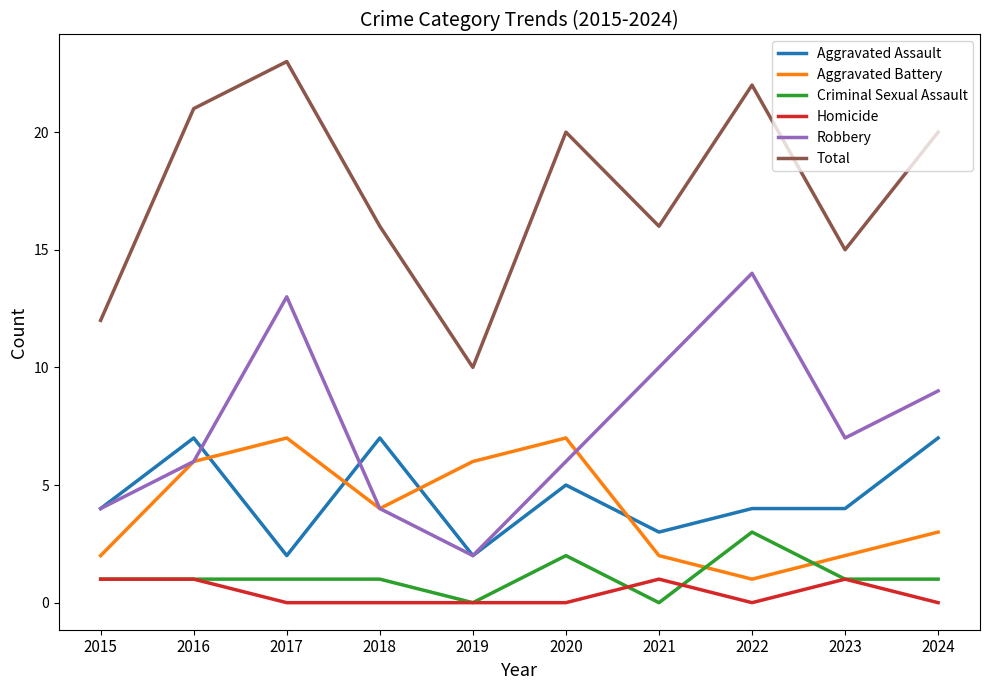

What is the approximate value of Aggravated Assault at 2018?

7